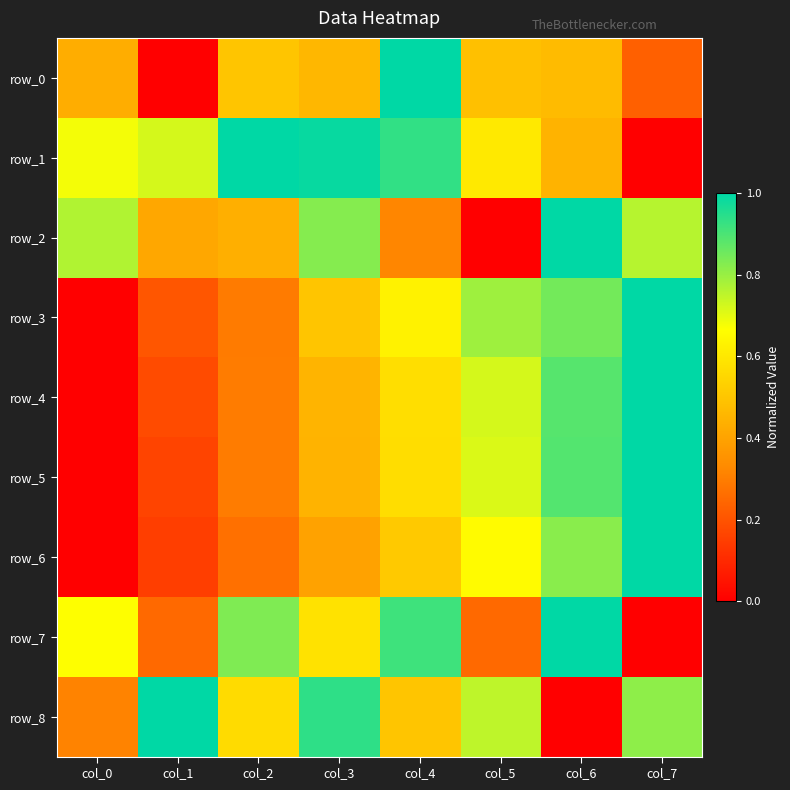

At which category is the sum across all series the highest?

col_6